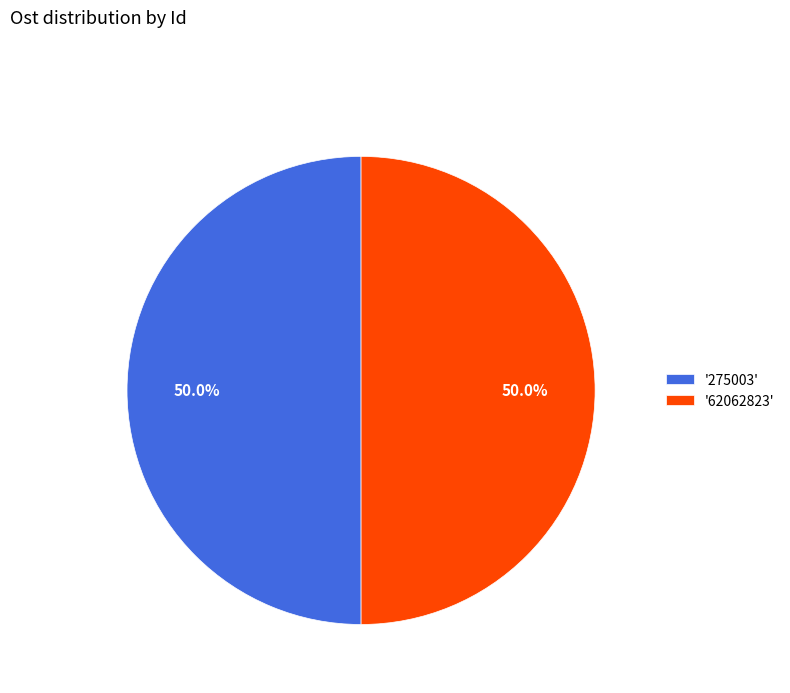

What is the ratio of the value at '62062823' to the value at '275003'?

1.0